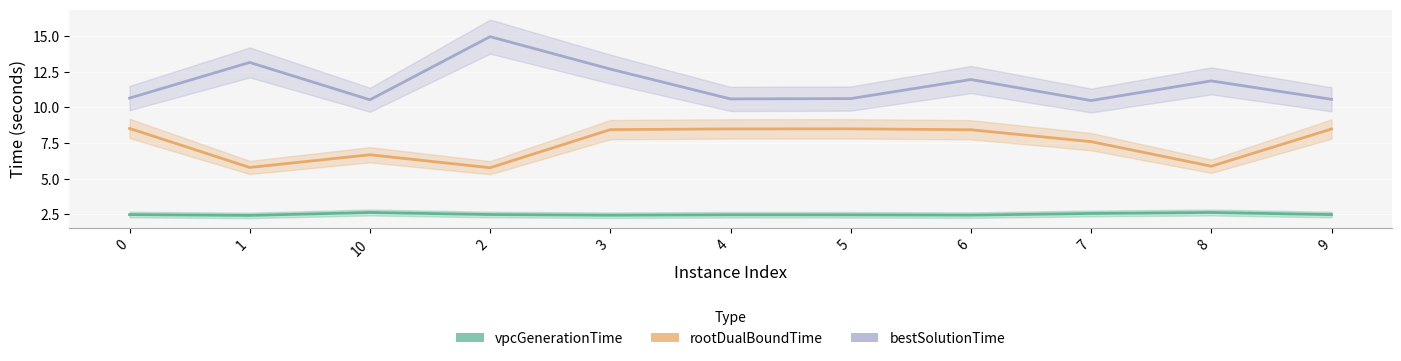

At 1, list the series in order from largest to smallest.

bestSolutionTime, rootDualBoundTime, vpcGenerationTime